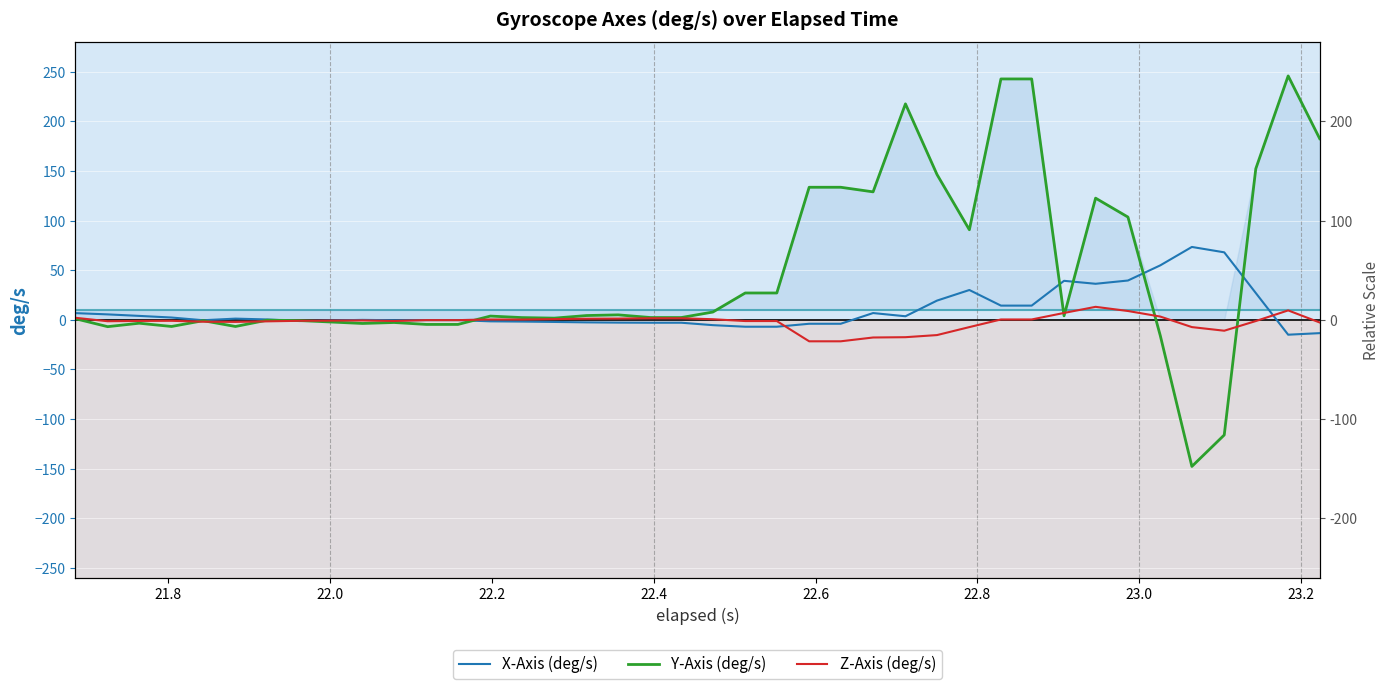

Which series ends up on top after the final intersection of X-Axis (deg/s) and Y-Axis (deg/s)?

Y-Axis (deg/s)